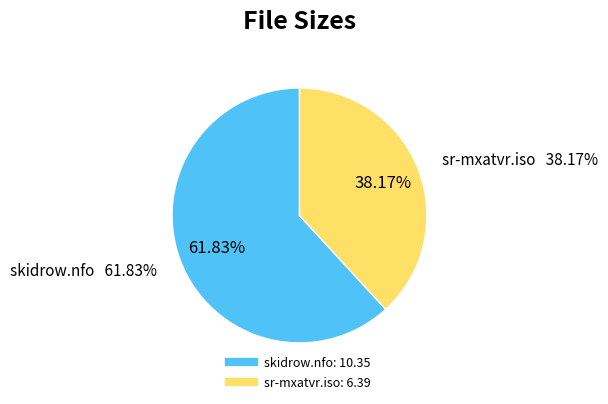

What is the change in value from skidrow.nfo to sr-mxatvr.iso?

-4.0